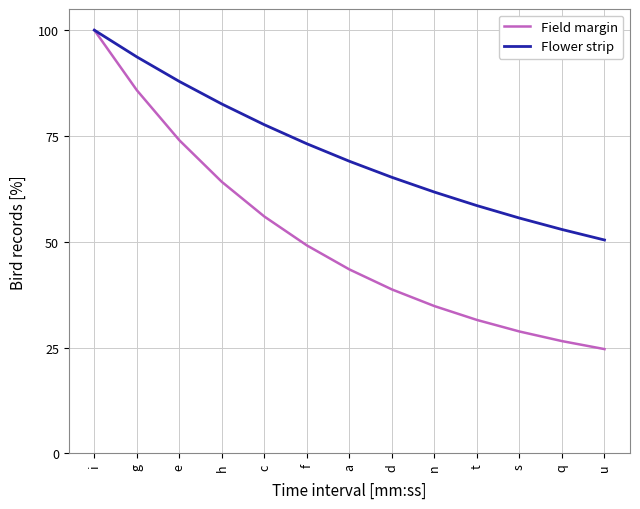

Read the Field margin value at a.

43.5